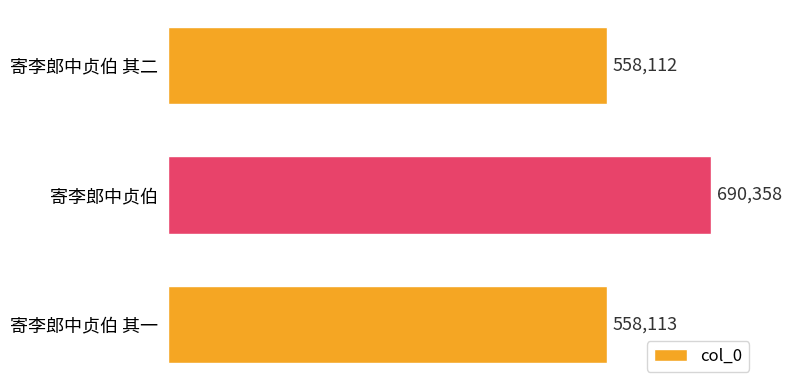

Which label corresponds to the smallest value in the chart?

寄李郎中贞伯 其二